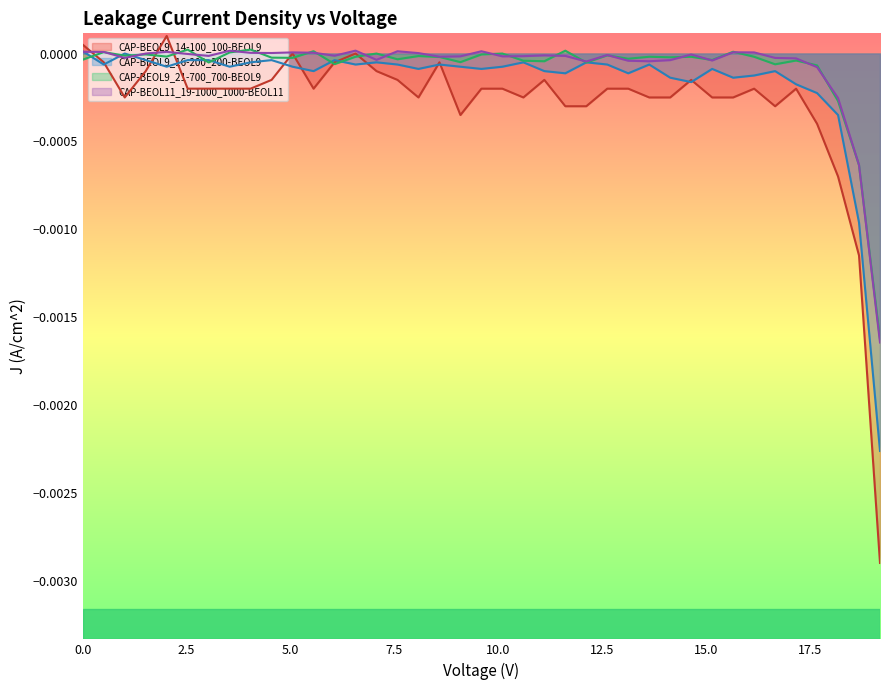

How many values in the CAP-BEOL9_21-700_700-BEOL9 series exceed 0?

7